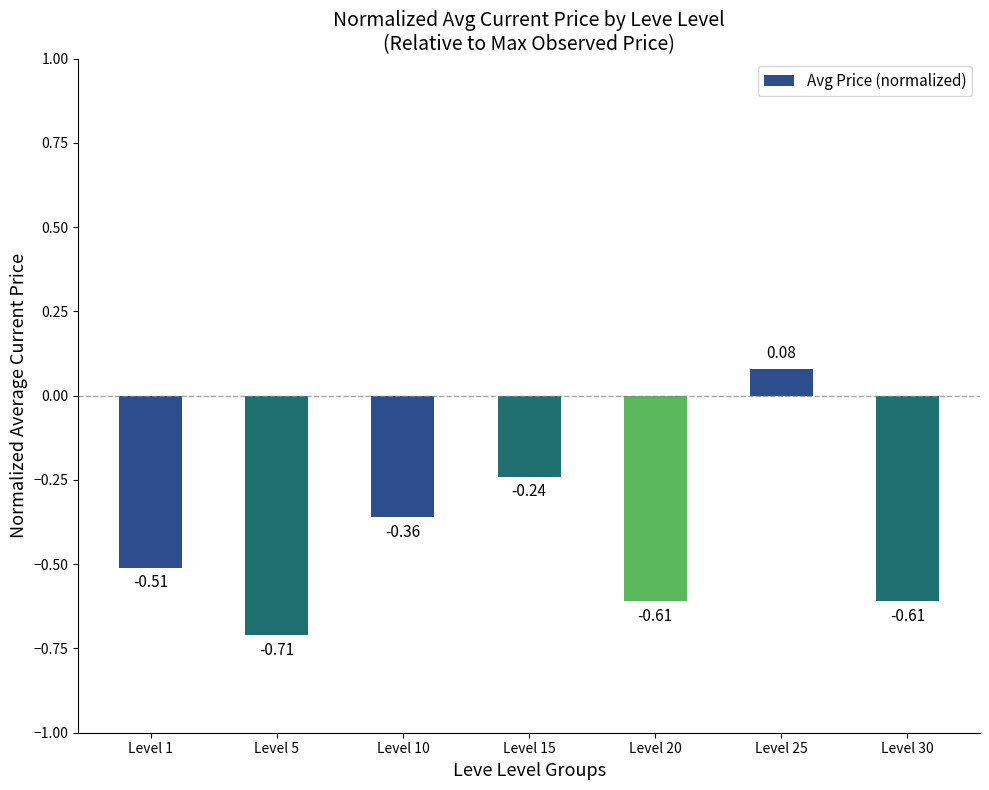

Which has a higher value, Level 15 or Level 1?

Level 15